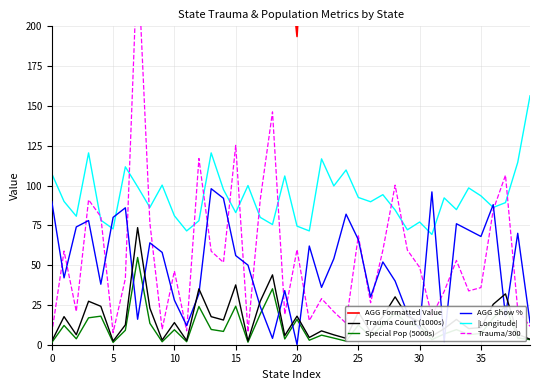

True or false: |Longitude| and Special Pop (5000s) intersect in this chart.

False